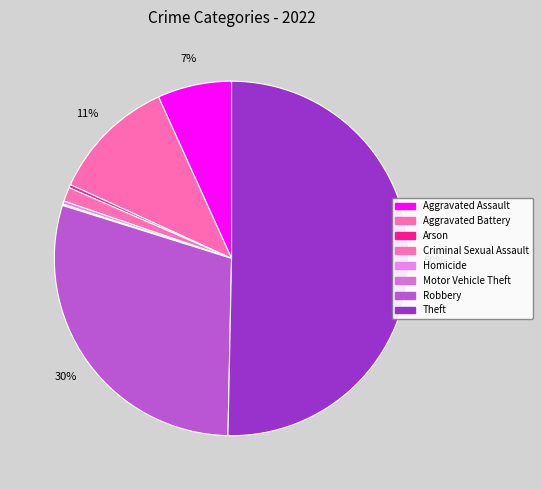

To the nearest percent, what percentage of the pie is Aggravated Assault?

7%